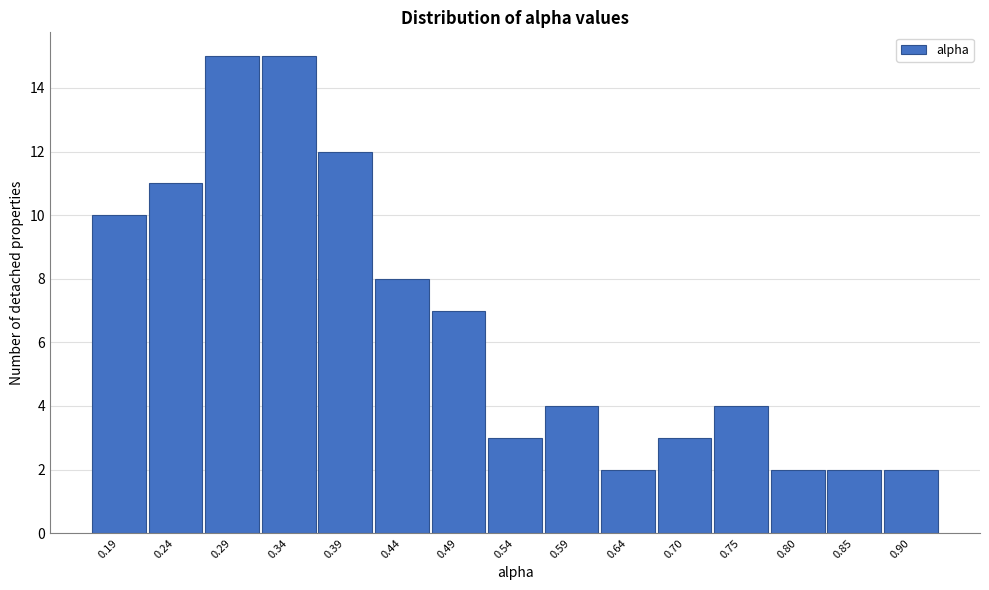

Reading left to right, transcribe all the data shown in this chart.

10	11	15	15	12	8	7	3	4	2	3	4	2	2	2